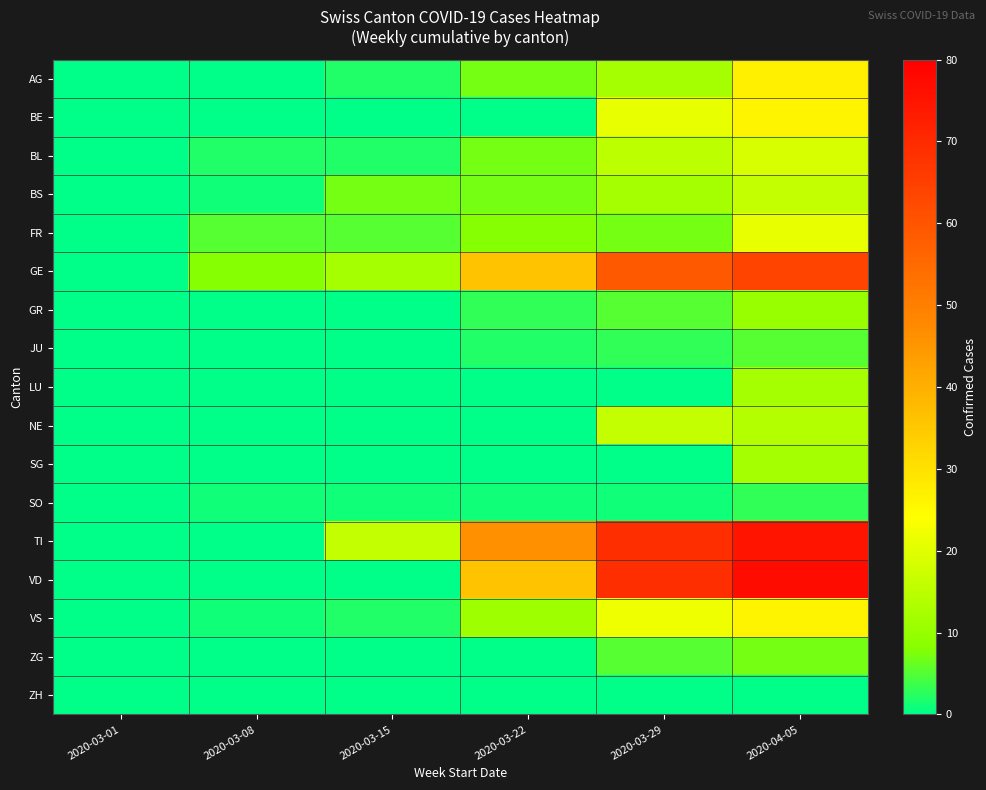

How many data points does each series have?

6